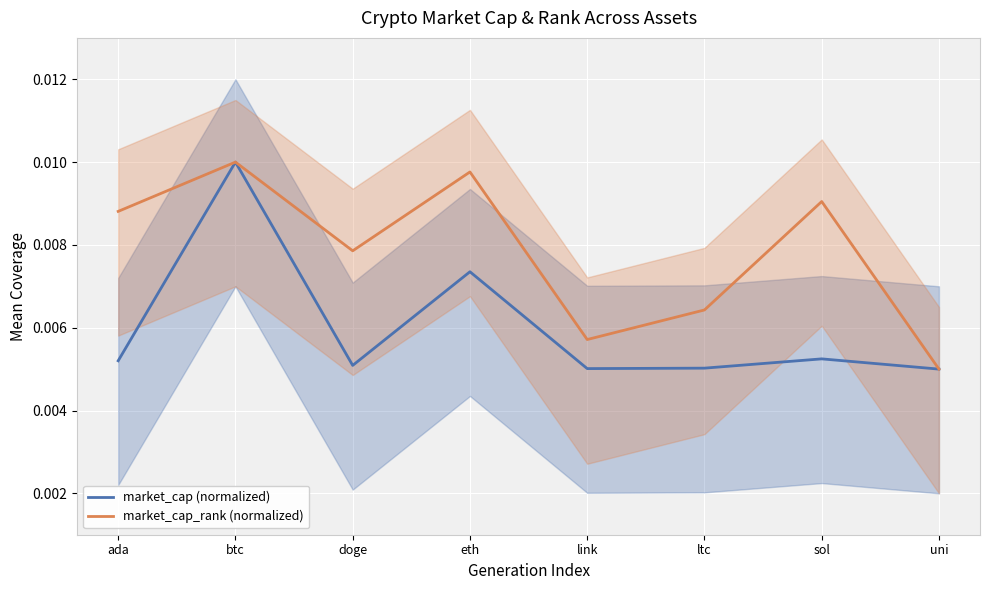

Where is market_cap_rank (normalized) nearest to the value 0?

uni